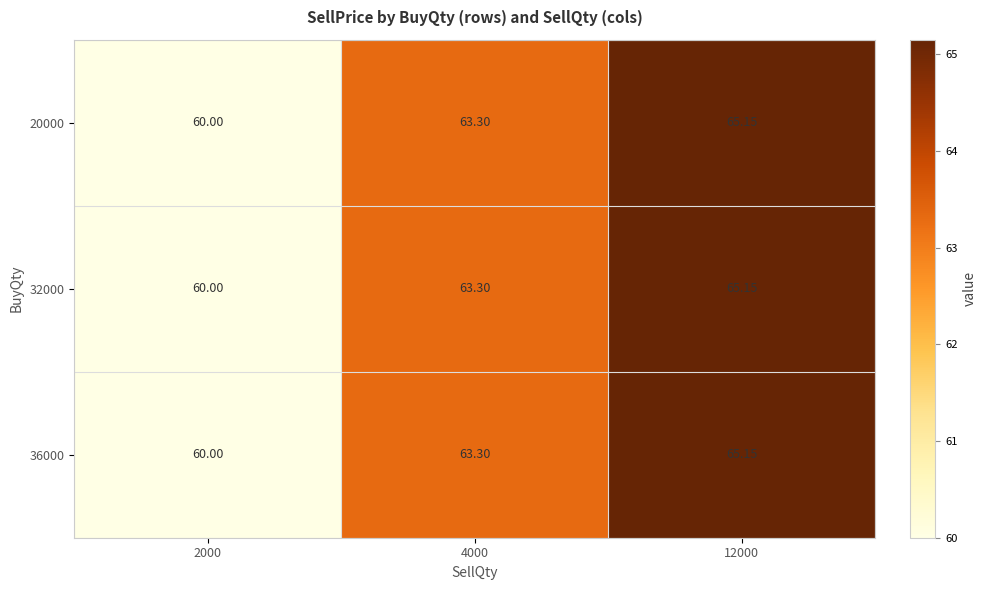

Is the value of 36000 at 12000 greater than the value of 20000 at 4000?

Yes